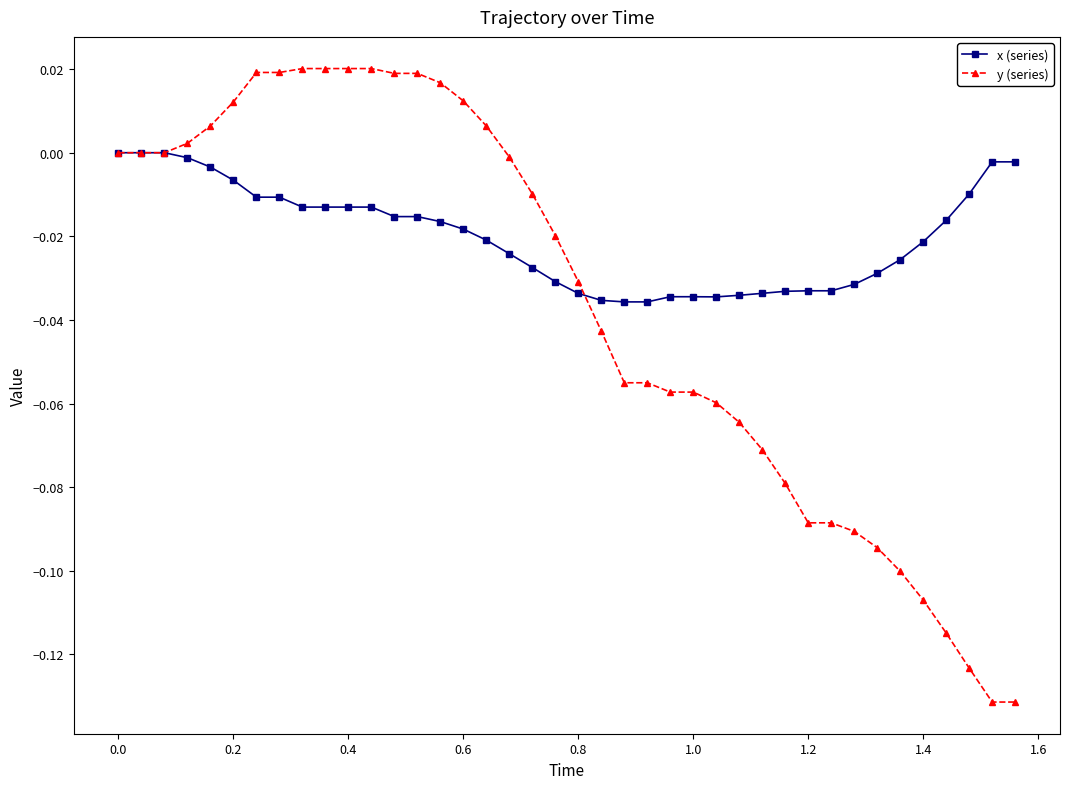

Which series has the largest total across all categories?

x (series)